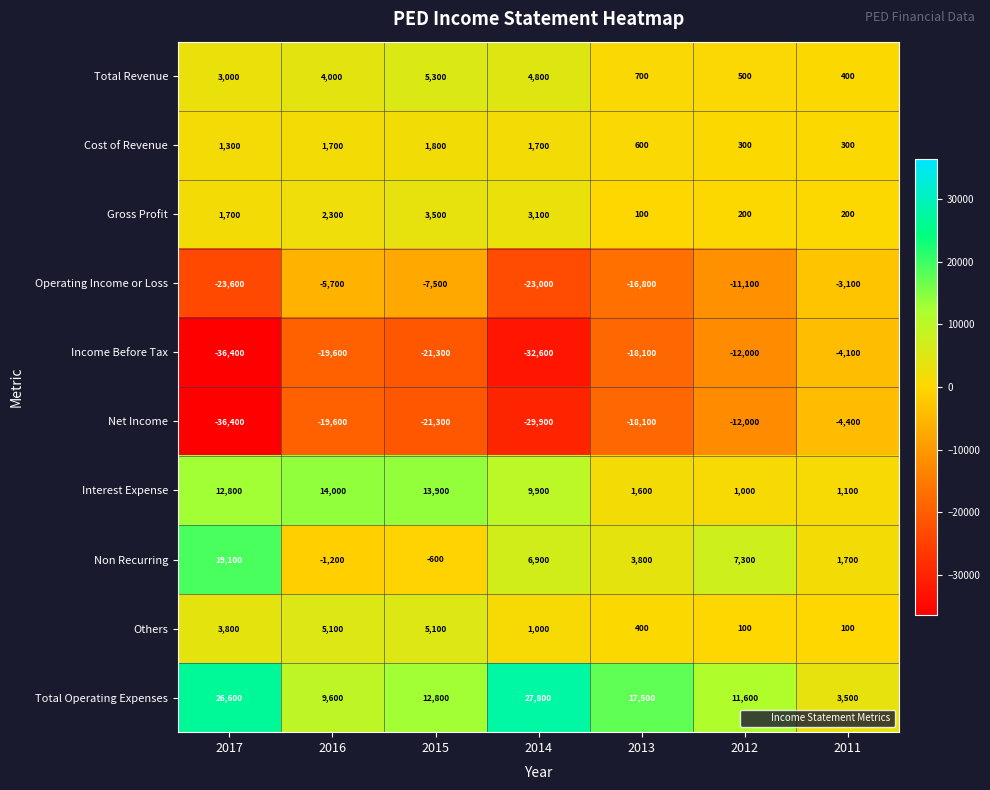

At which category is the sum across all series the highest?

2011